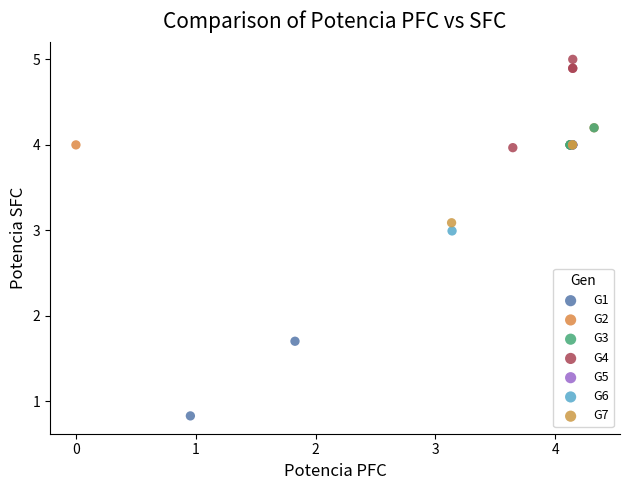

Which series has the largest Y range (max minus min)?

G1